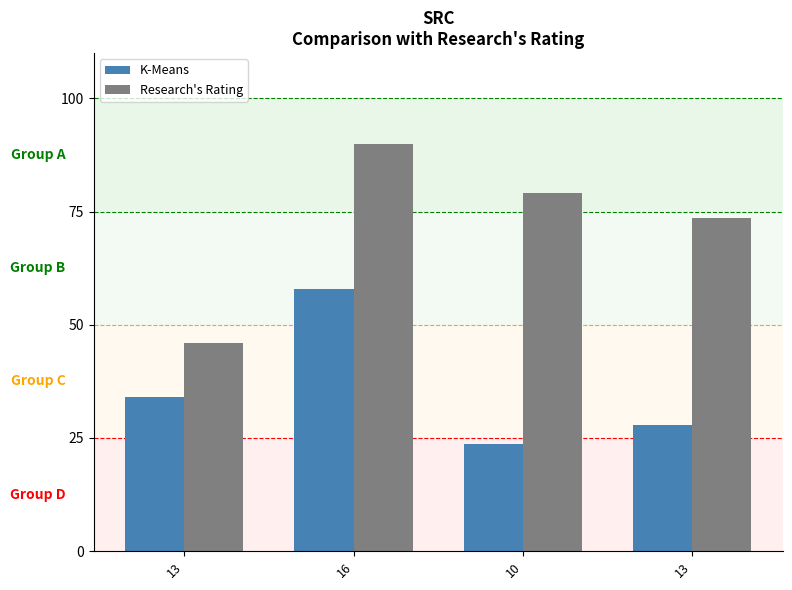

At which category is the sum across all series the highest?

16